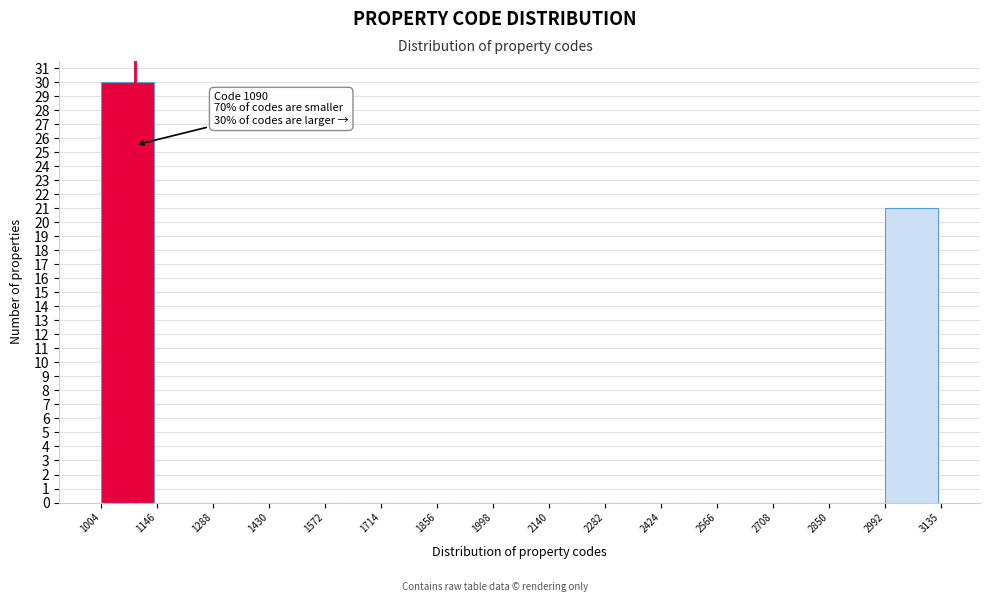

Over which range of the x-axis is the bar tallest?

1004 to 1146